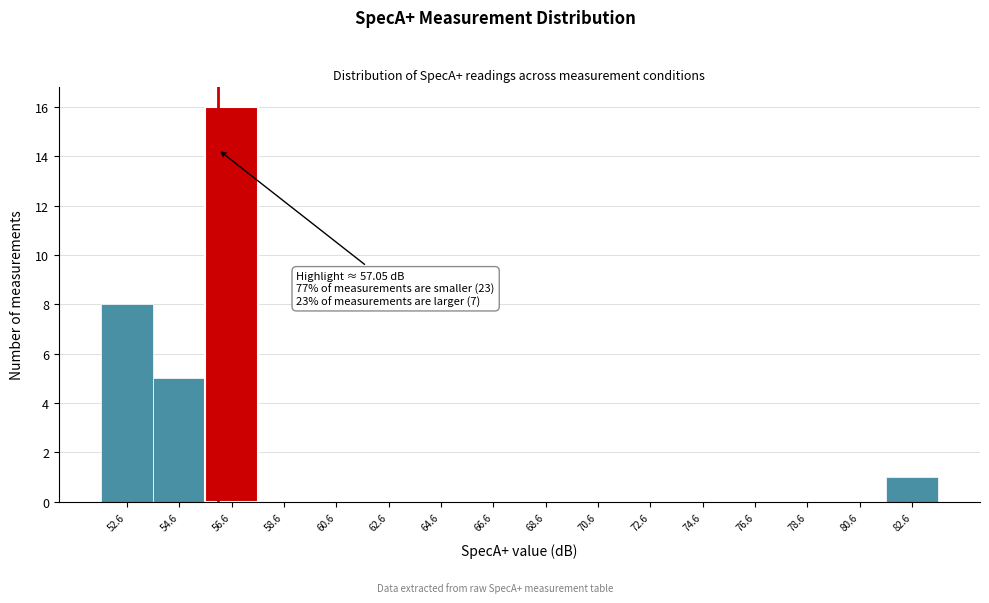

Reading right to left, extract all data points from this chart.

82.6=1	80.6=0	78.6=0	76.6=0	74.6=0	72.6=0	70.6=0	68.6=0	66.6=0	64.6=0	62.6=0	60.6=0	58.6=0	56.6=16	54.6=5	52.6=8